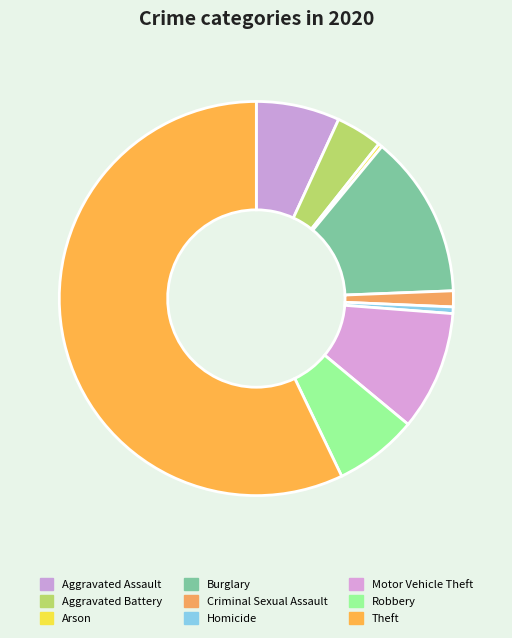

What is the change in value from Arson to Motor Vehicle Theft?

+87